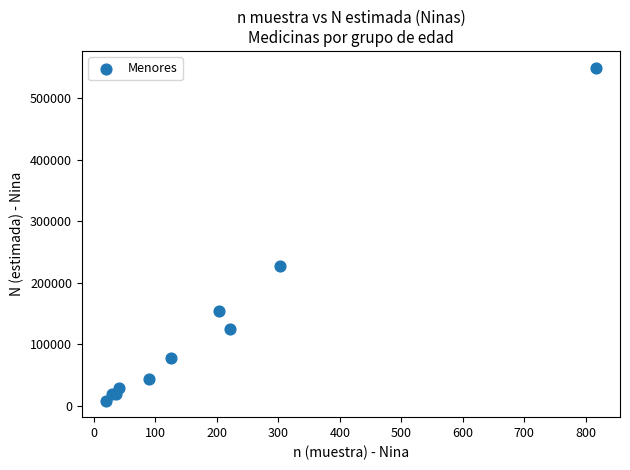

What Y value in the scatter plot is closest to 279446?

227397